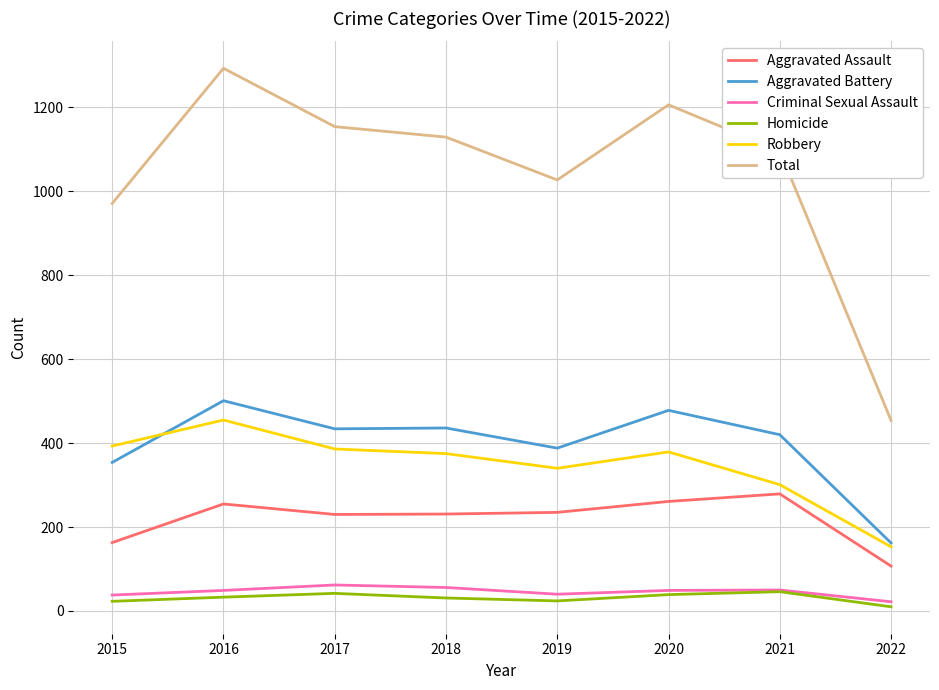

What is the total value across all series at 2016?

2586